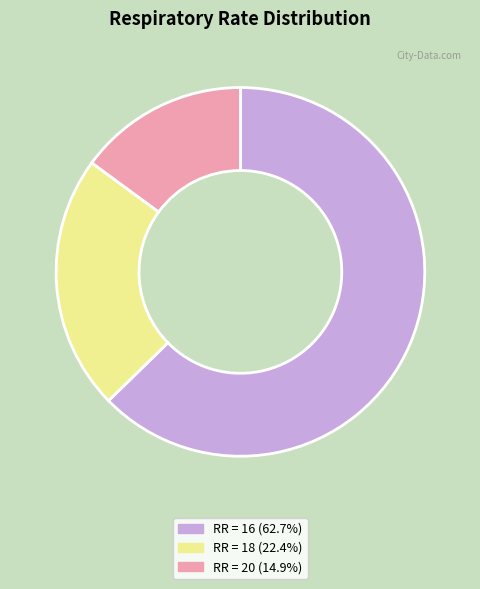

Do RR = 20 (14.9%) and RR = 16 (62.7%) together represent more than half of the pie?

Yes